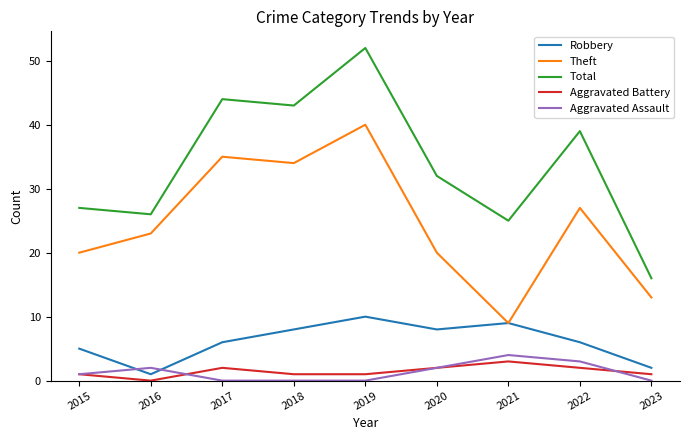

At which category is the sum across all series the highest?

2019